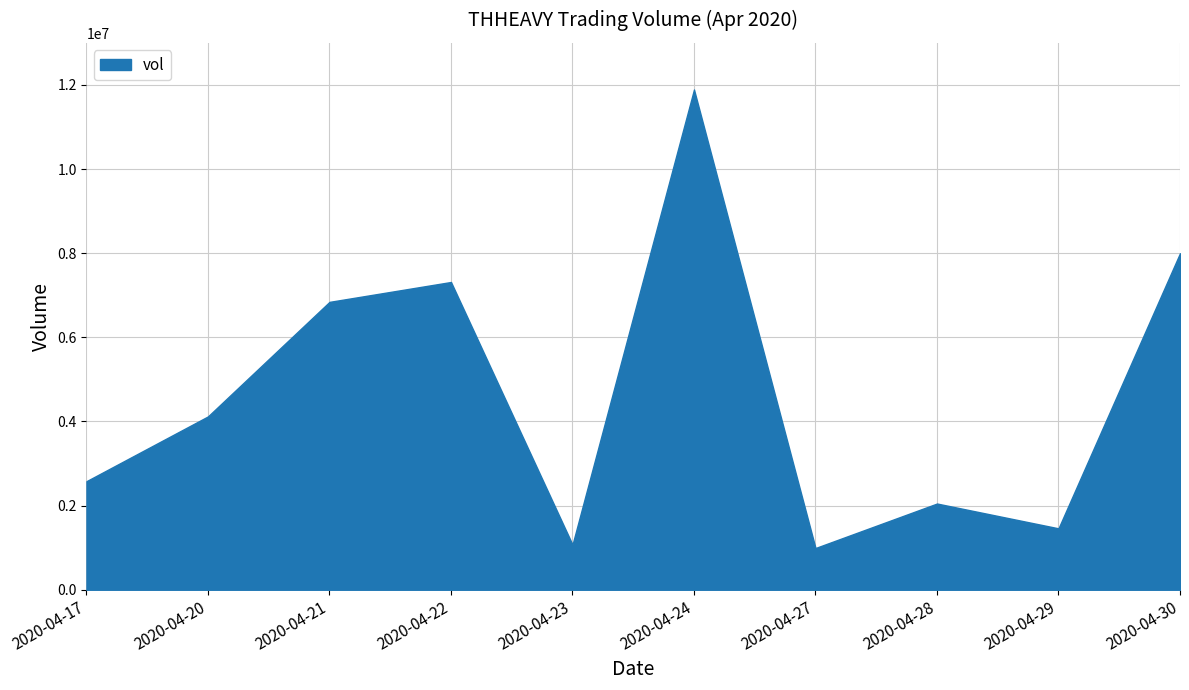

What is the difference between the highest and lowest values at 2020-04-21?

6842499.9